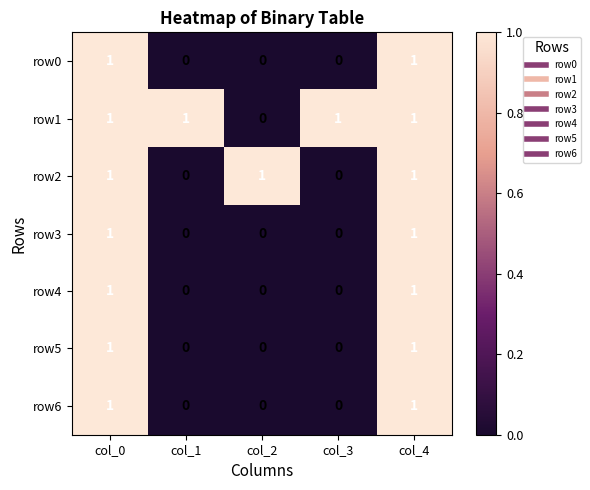

The row6 series shows 1 at col_0. True or false?

True